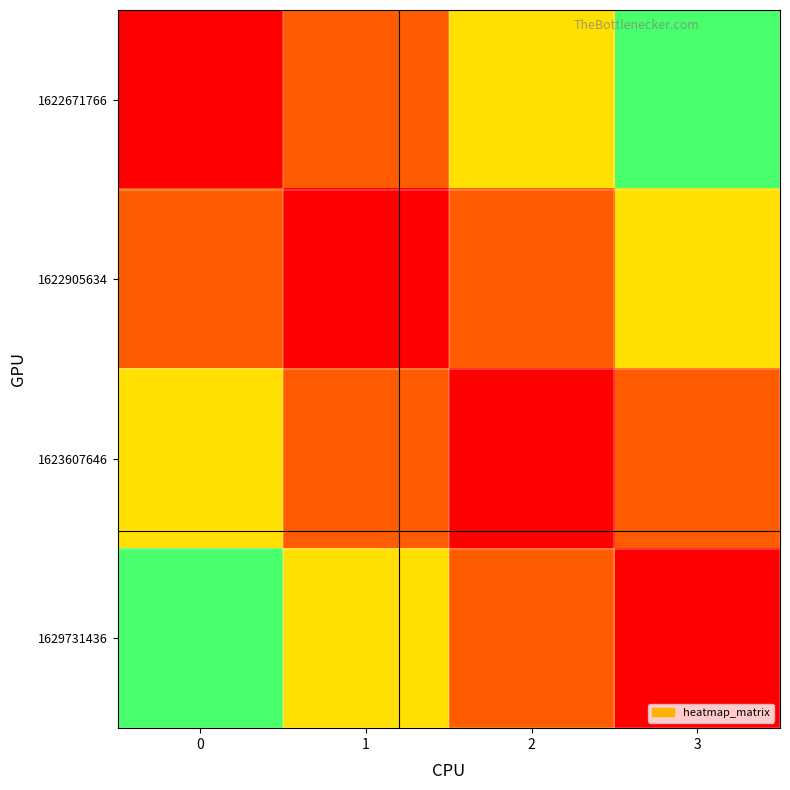

Reading left to right, transcribe all the data shown in this chart.

1622671766: 0=0.0	1=0.3	2=0.6	3=0.9
1622905634: 0=0.3	1=0.0	2=0.3	3=0.6
1623607646: 0=0.6	1=0.3	2=0.0	3=0.3
1629731436: 0=0.9	1=0.6	2=0.3	3=0.0